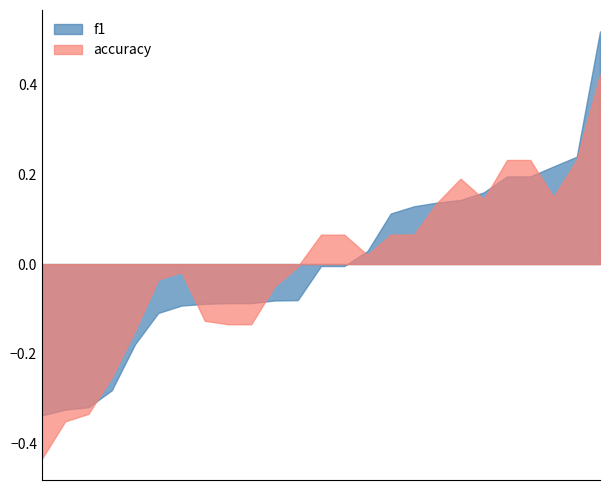

True or false: accuracy and f1 intersect in this chart.

True